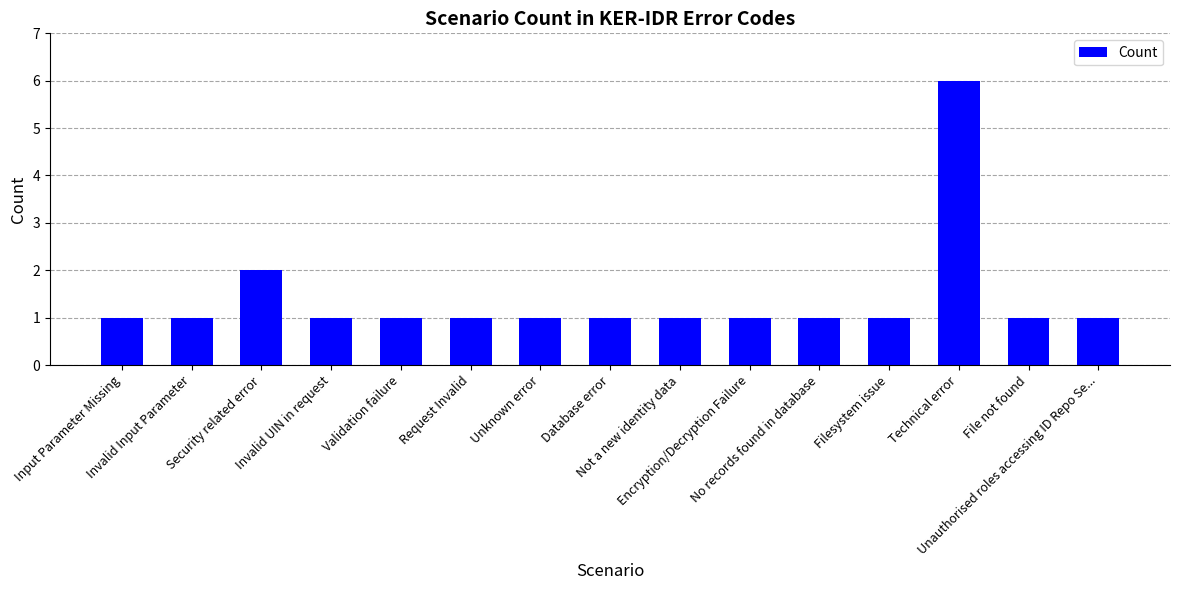

What is the approximate value at Validation failure?

1